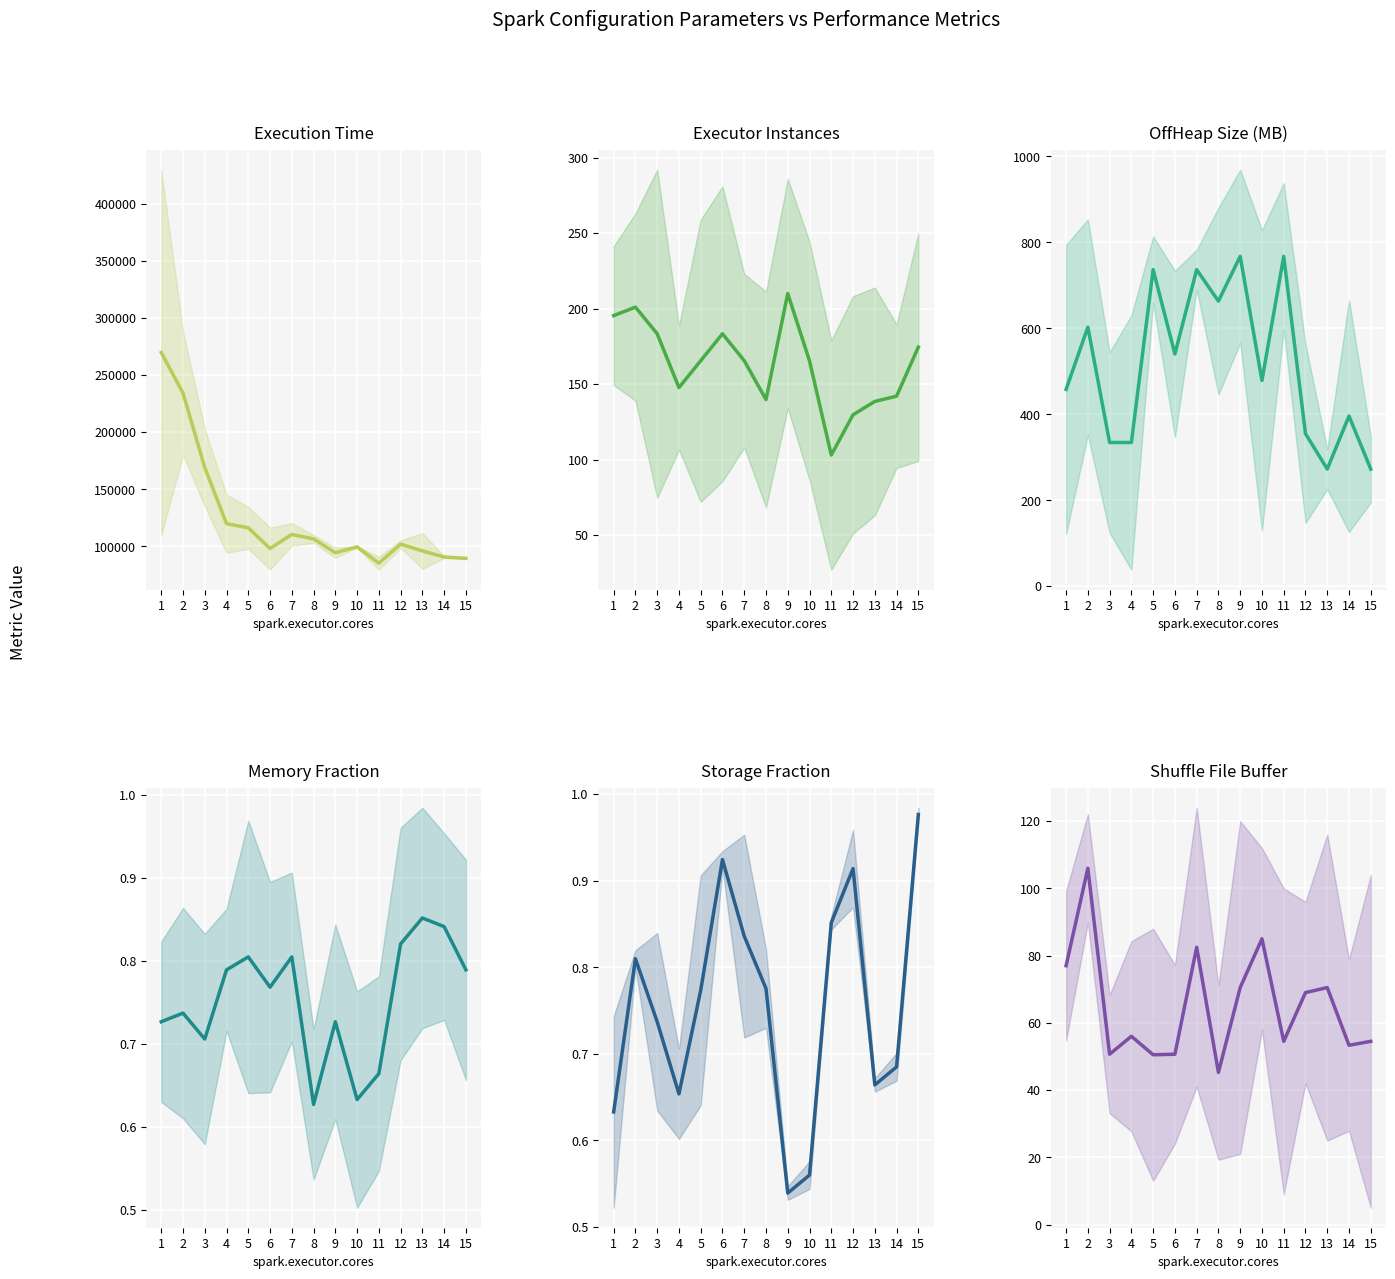

Where does the MB.spark.memory.offHeap.size series first go above 478?

2